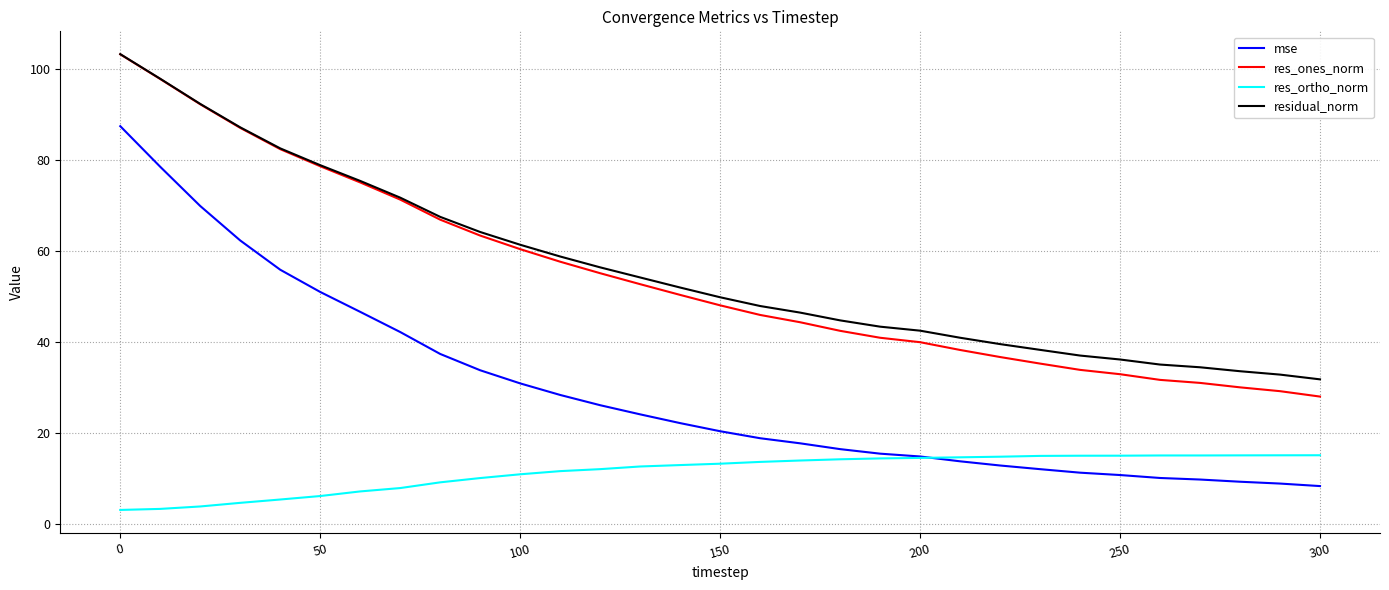

True or false: residual_norm and mse cross at least once.

False